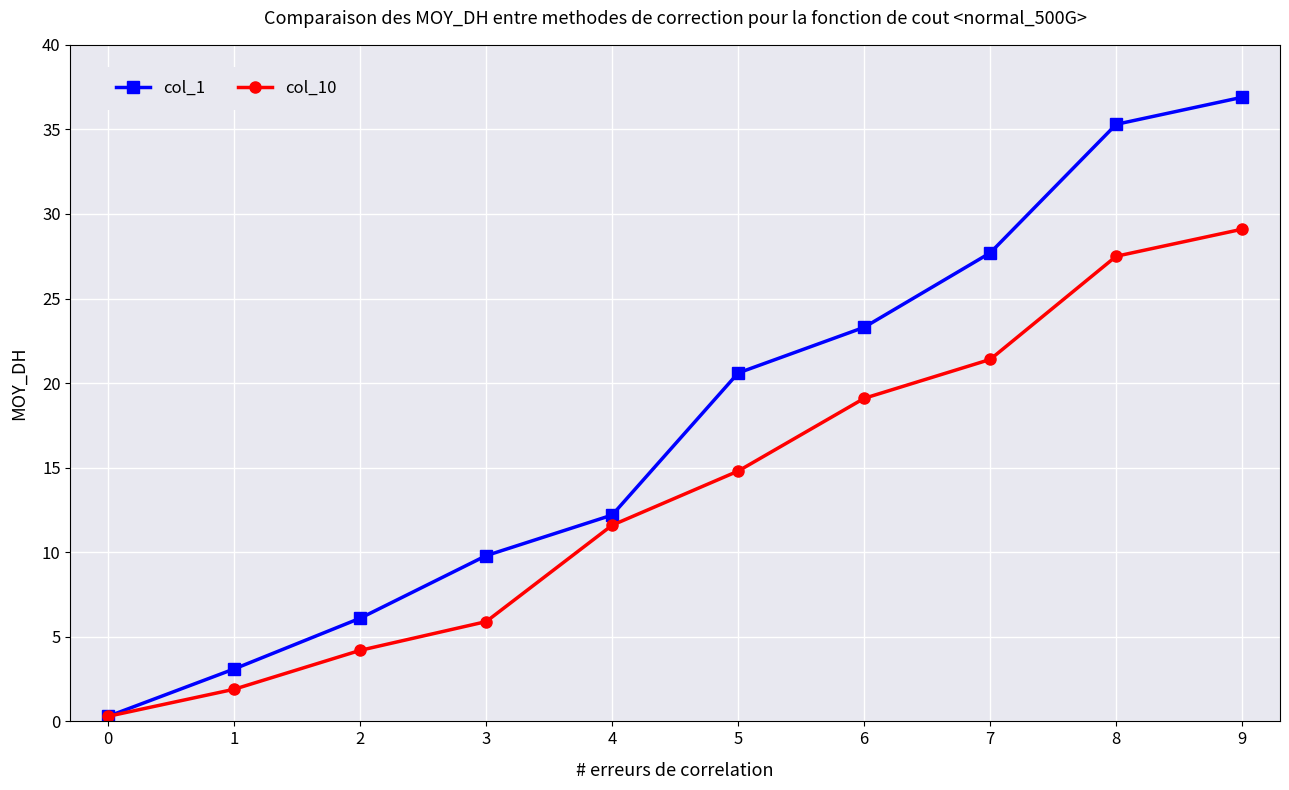

Does the chart have visible grid lines?

Yes